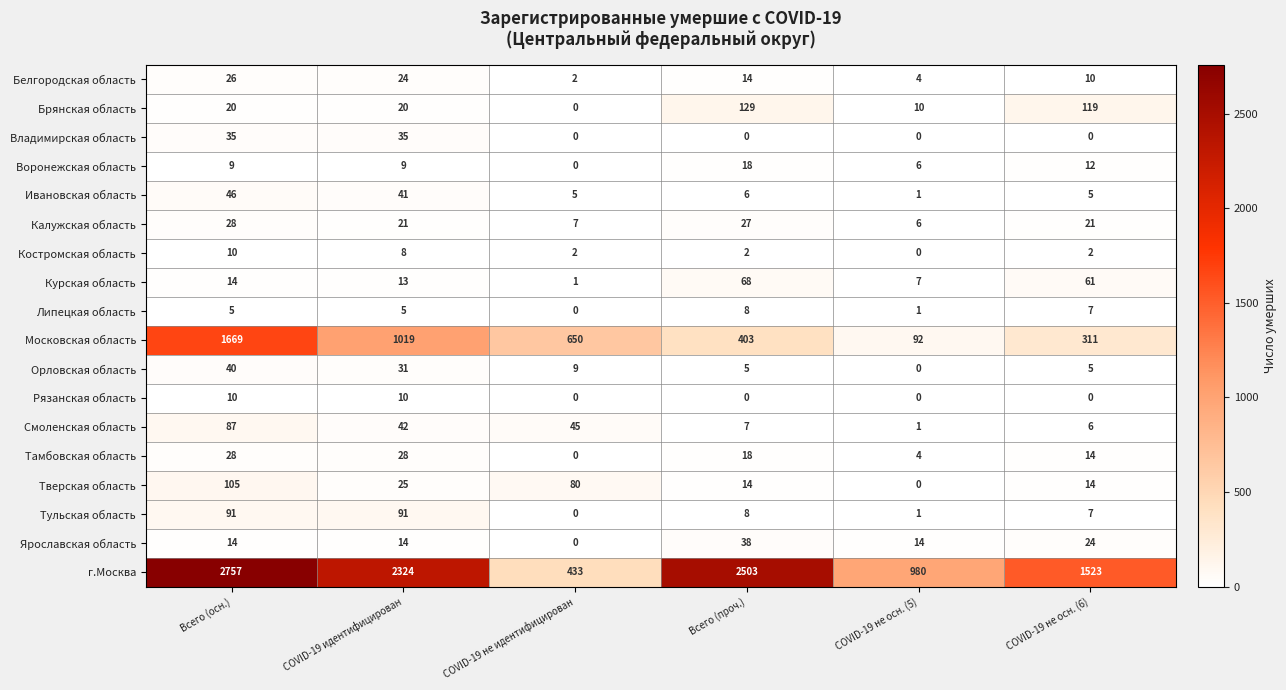

The value of Московская область at Всего (проч.) is 676. True or false?

False